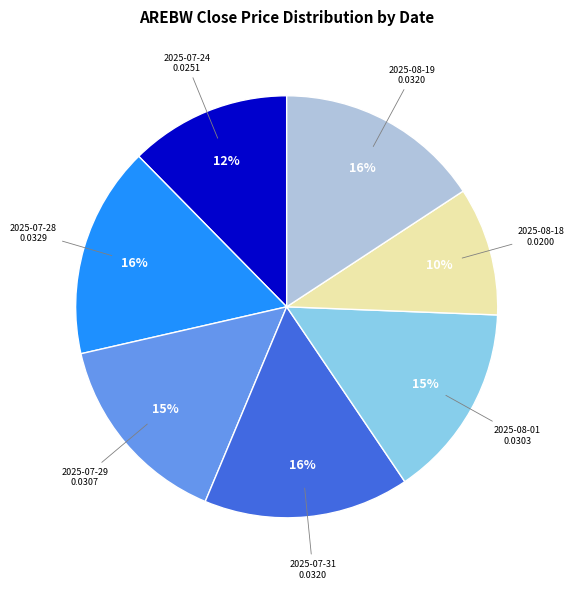

Is 2025-07-31 the majority of the pie?

No